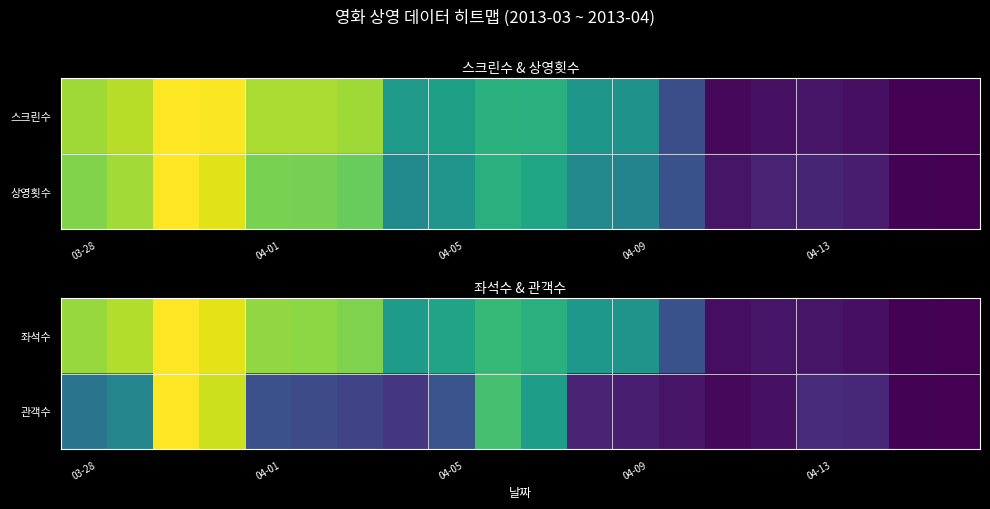

At how many categories does at least one series exceed 0?

19